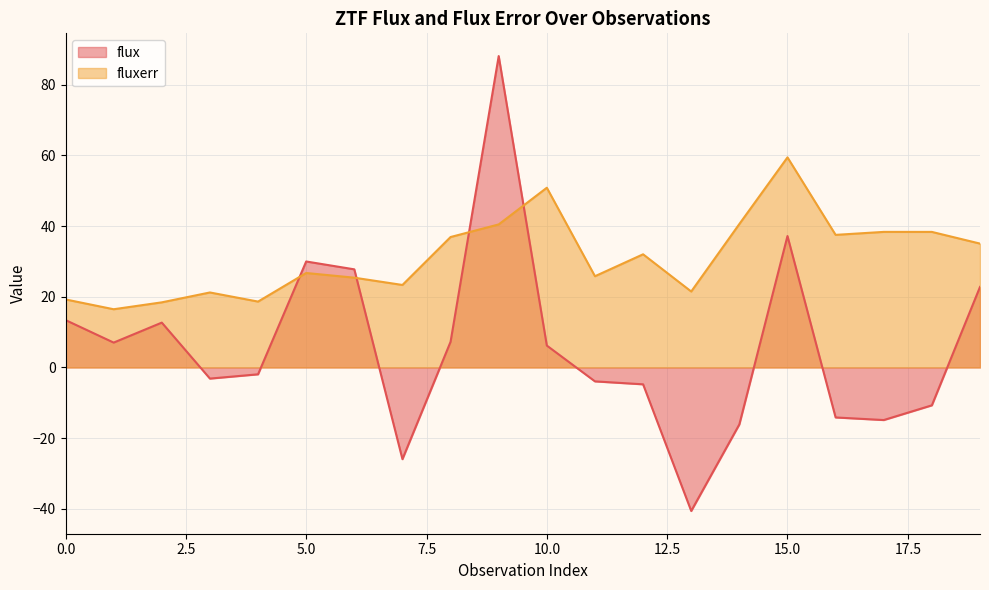

What is the difference between the maximum and minimum values in the flux series?

128.7